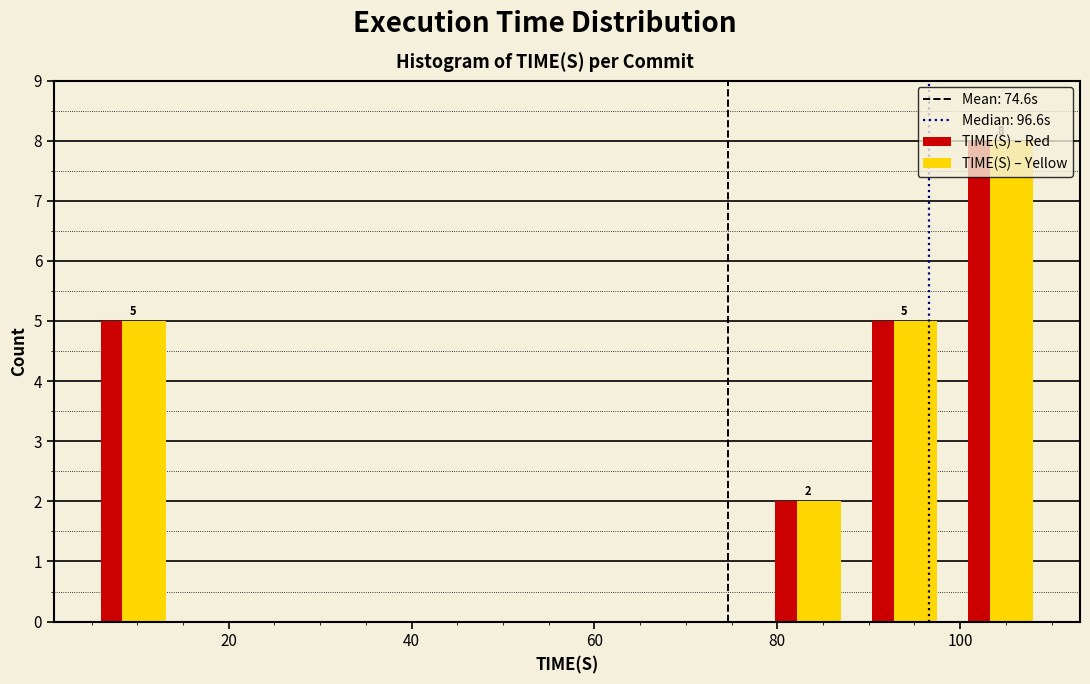

In the TIME(S) – Yellow series, which range on the x-axis has the tallest bar?

100 to 110